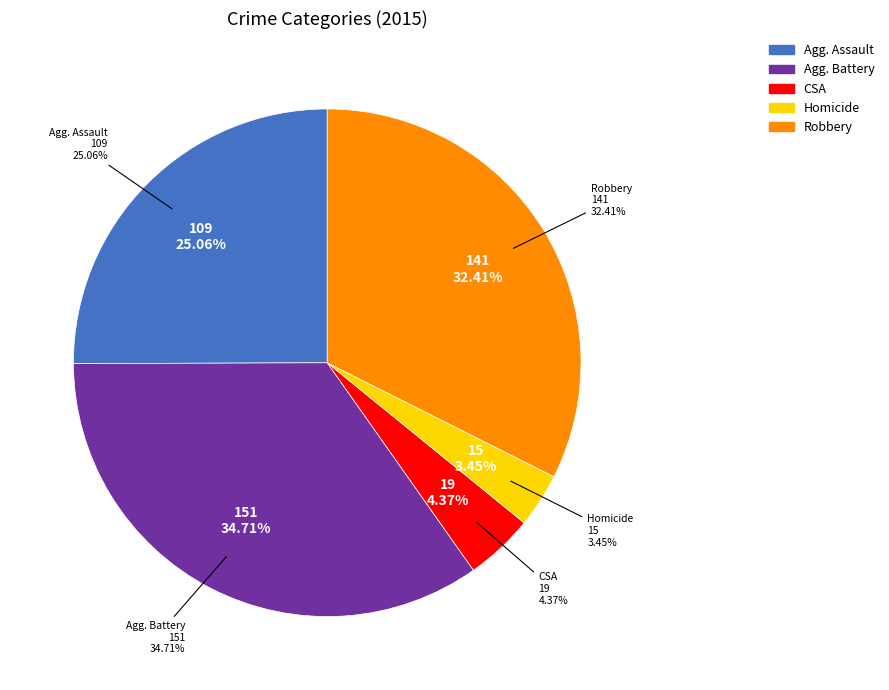

Does Aggravated Battery account for over 50% of the chart?

No